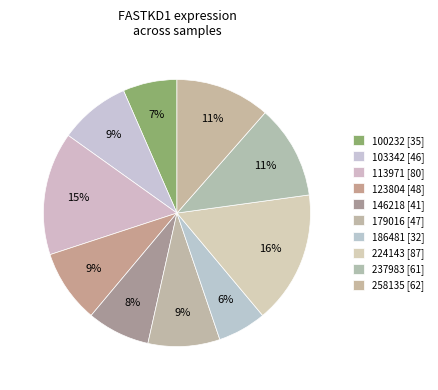

Count the number of slices in the pie.

10